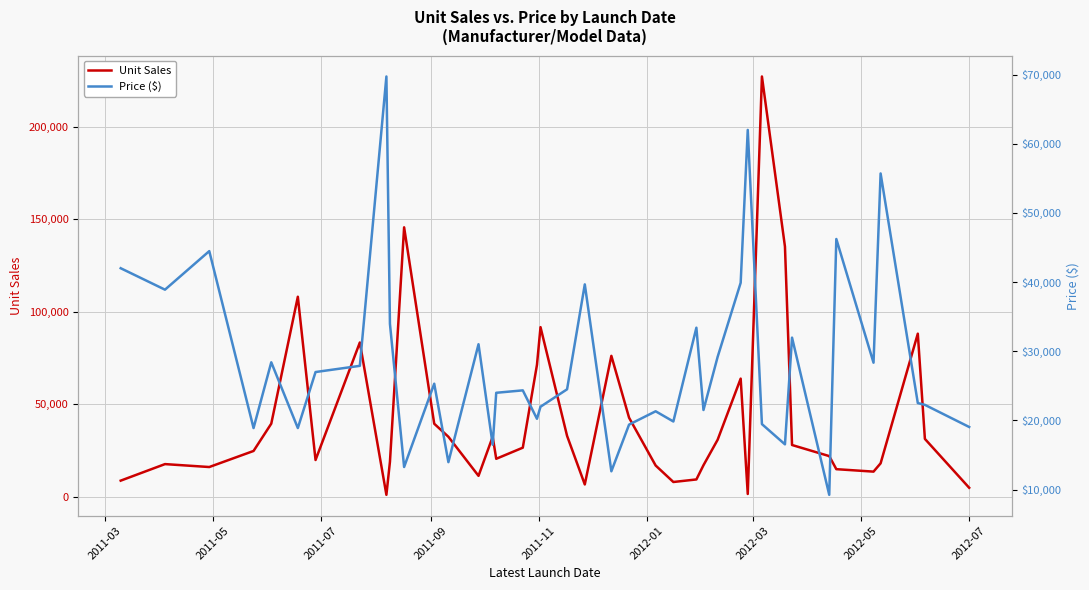

What is the greatest value displayed?

227061